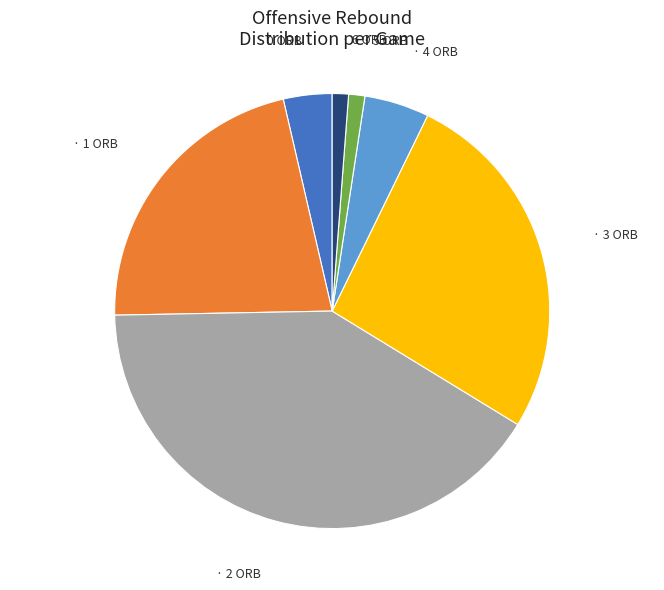

Is there a majority slice in this chart?

No